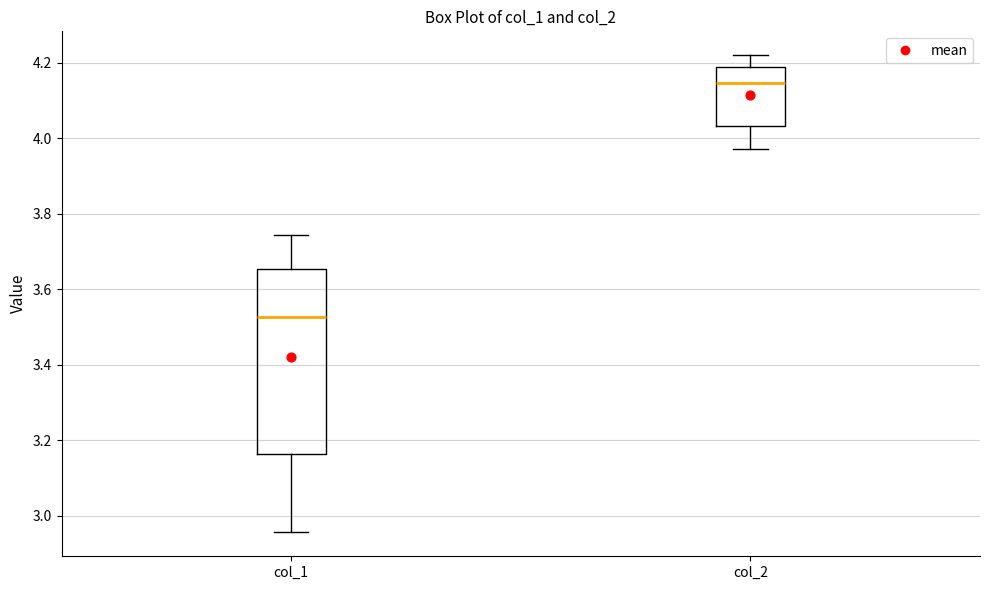

Reading left to right, read every box against the y-axis: the position of its median line, the range the box covers, and the ends of its whiskers. The values are not printed on the chart, so give them approximately, as read against the axis.

col_1: median 3.52, box 3.16 to 3.66, whiskers 2.96 to 3.74
col_2: median 4.14, box 4.04 to 4.18, whiskers 3.98 to 4.22